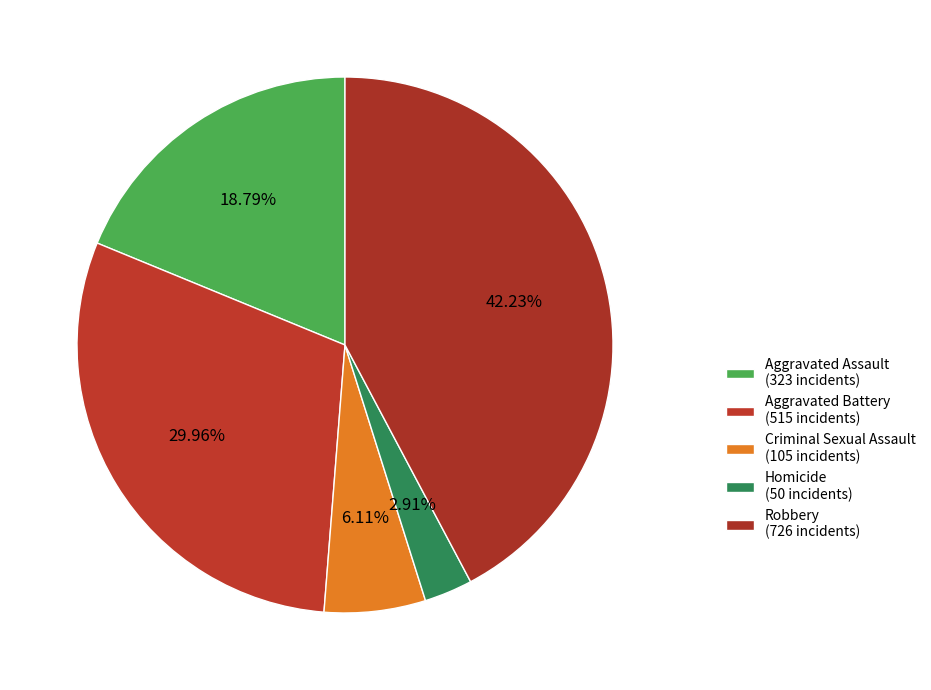

To the nearest percent, what is the difference between the Robbery and Aggravated Assault slice percentages?

23%